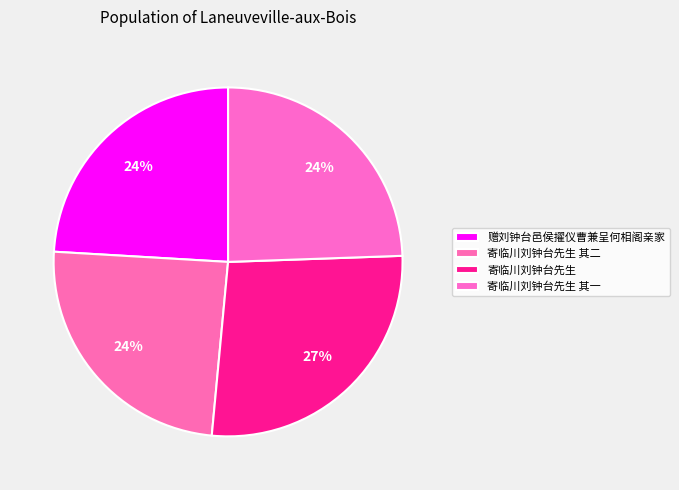

What percentage is the 赠刘钟台邑侯擢仪曹兼呈何相阁亲家 slice, to the nearest percent?

24%